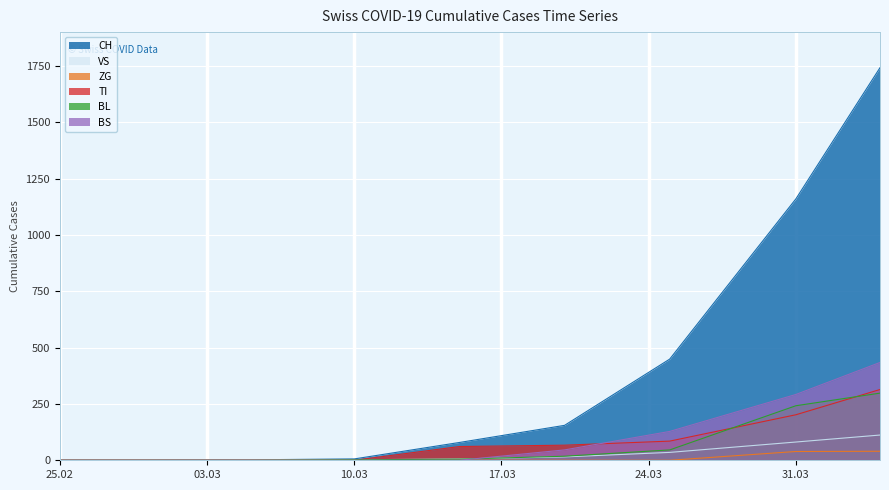

Does the chart display data point markers on the line(s)?

No